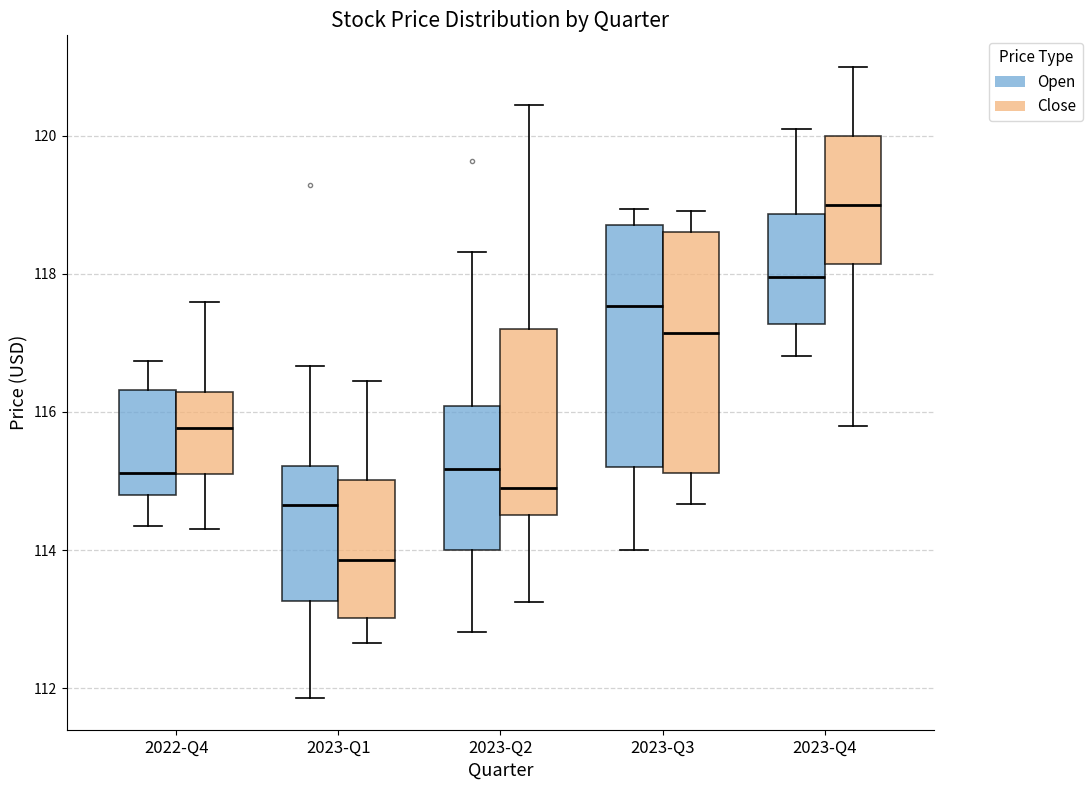

Reading left to right, read every box against the y-axis: the position of its median line, the range the box covers, and the ends of its whiskers. The values are not printed on the chart, so give them approximately, as read against the axis.

2022-Q4 (Open): median 115.2, box 114.8 to 116.4, whiskers 114.4 to 116.8
2022-Q4 (Close): median 115.8, box 115.2 to 116.2, whiskers 114.4 to 117.6
2023-Q1 (Open): median 114.6, box 113.2 to 115.2, whiskers 111.8 to 116.6
2023-Q1 (Close): median 113.8, box 113.0 to 115.0, whiskers 112.6 to 116.4
2023-Q2 (Open): median 115.2, box 114.0 to 116.0, whiskers 112.8 to 118.4
2023-Q2 (Close): median 115.0, box 114.6 to 117.2, whiskers 113.2 to 120.4
2023-Q3 (Open): median 117.6, box 115.2 to 118.8, whiskers 114.0 to 119.0
2023-Q3 (Close): median 117.2, box 115.2 to 118.6, whiskers 114.6 to 119.0
2023-Q4 (Open): median 118.0, box 117.2 to 118.8, whiskers 116.8 to 120.2
2023-Q4 (Close): median 119.0, box 118.2 to 120.0, whiskers 115.8 to 121.0